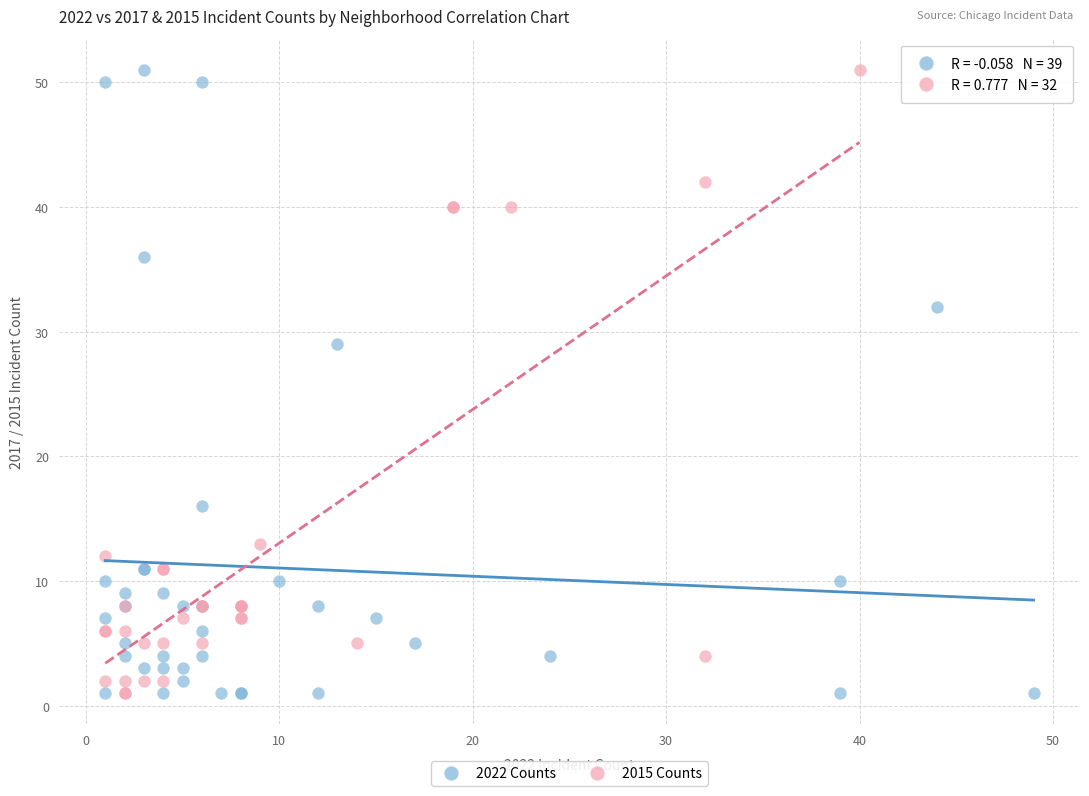

What are all the series names shown in the legend?

2022 Counts, 2015 Counts